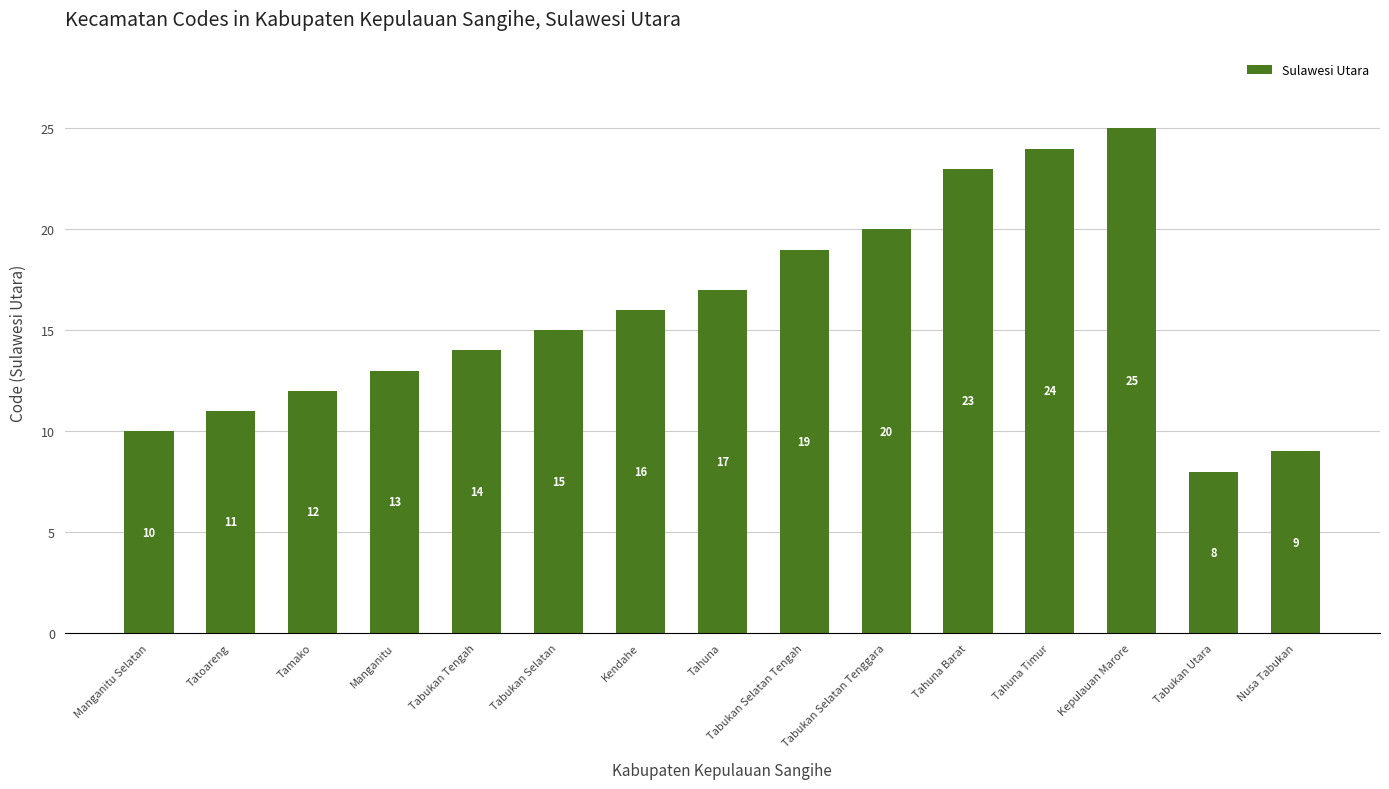

What is the difference between the values at Manganitu Selatan and Tatoareng?

1